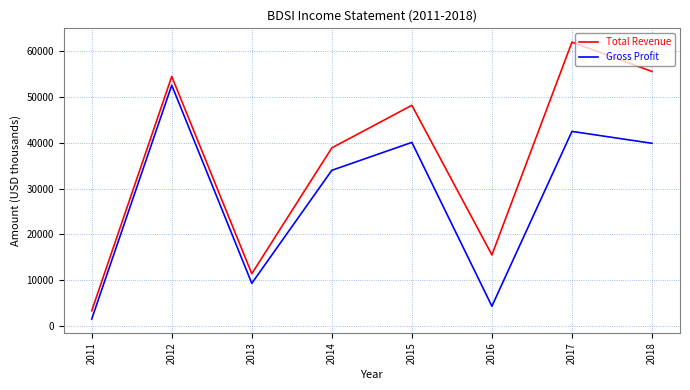

What is the lowest value of the Gross Profit series?

1500